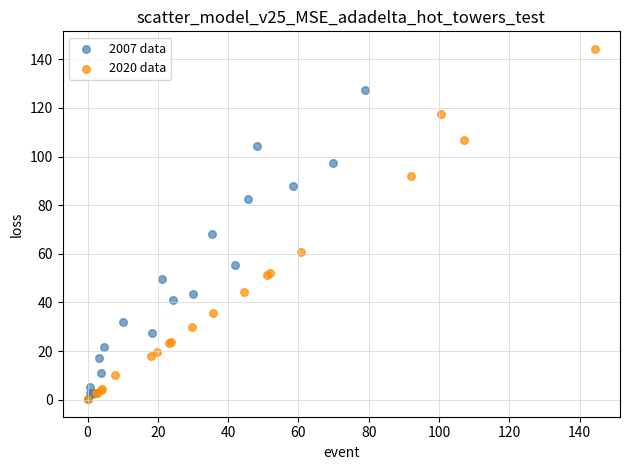

Which series has the widest spread of Y values?

2020 data